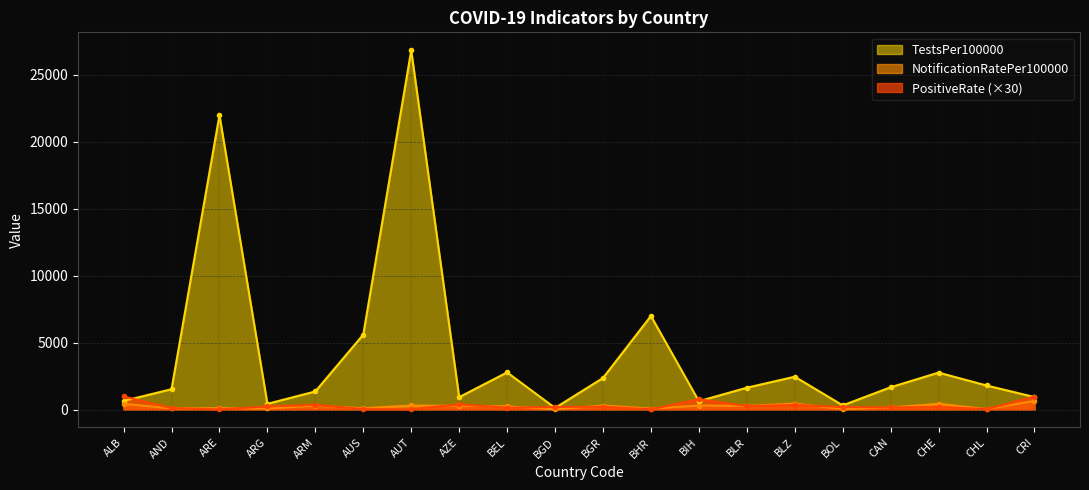

What is the difference between the TestsPer100000 values at BIH and BEL?

2150.4